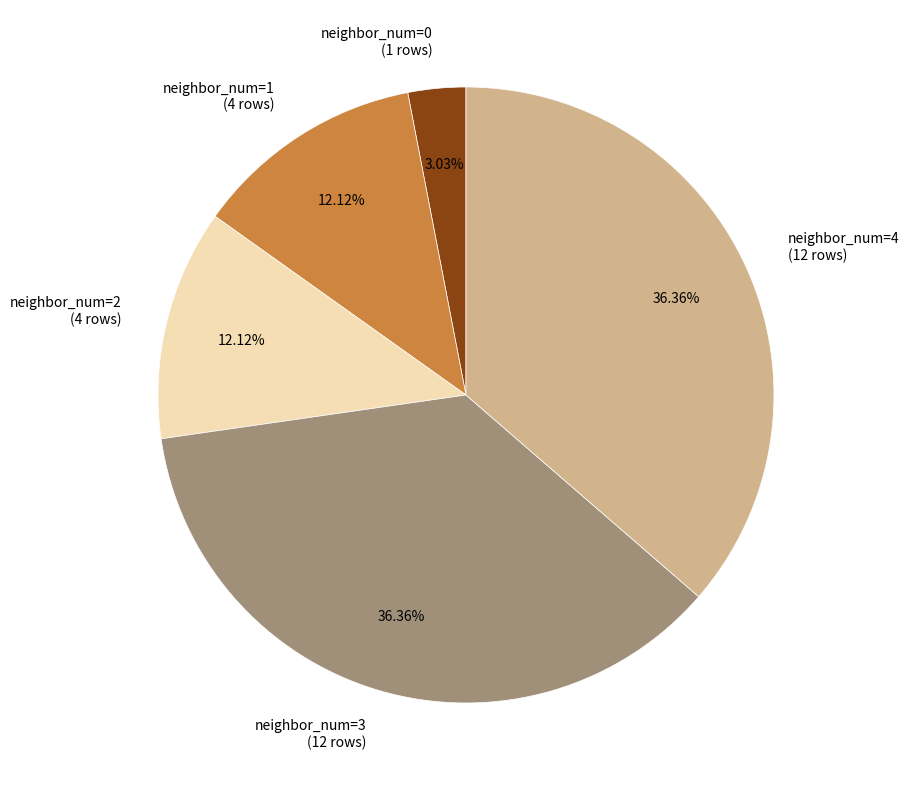

Approximately how many times larger is the value at neighbor_num=1 (4 rows) compared to neighbor_num=0 (1 rows)?

4.0